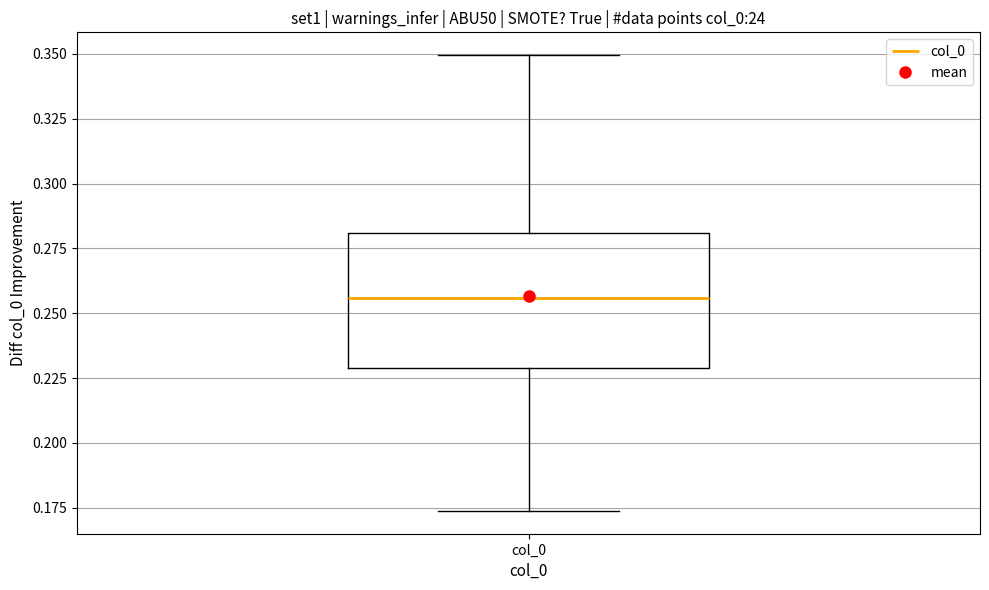

Transcribe this box plot: give where the median line is, the range the box spans, and where the two whiskers end, as read against the y-axis. The values are not printed on the chart, so give them approximately, as read against the axis.

median 0.255, box 0.230 to 0.280, whiskers 0.175 to 0.350